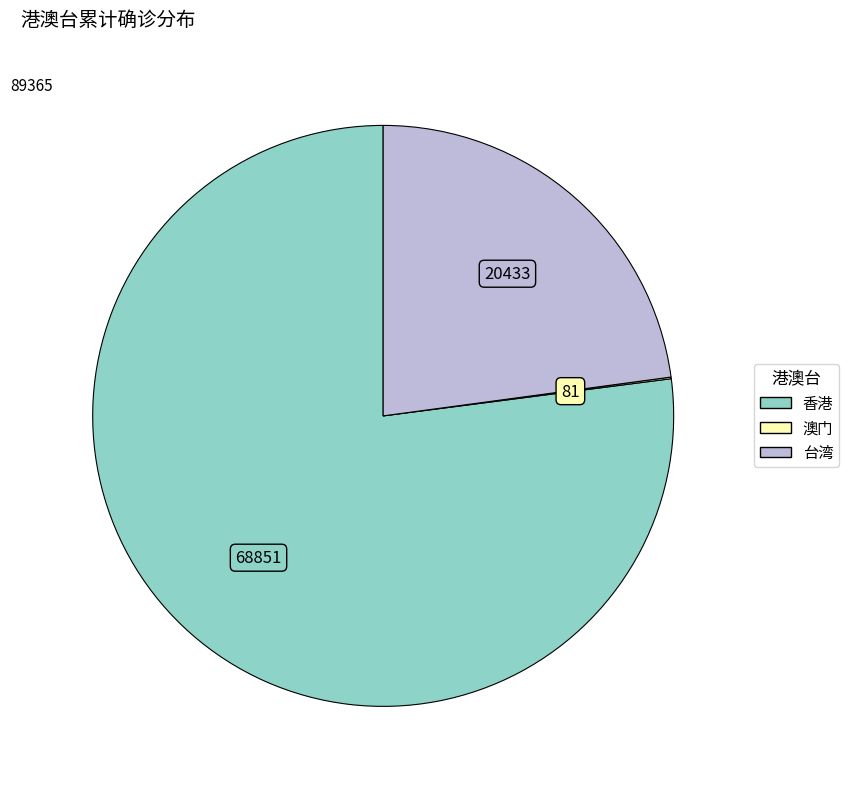

Which category accounts for the majority?

香港